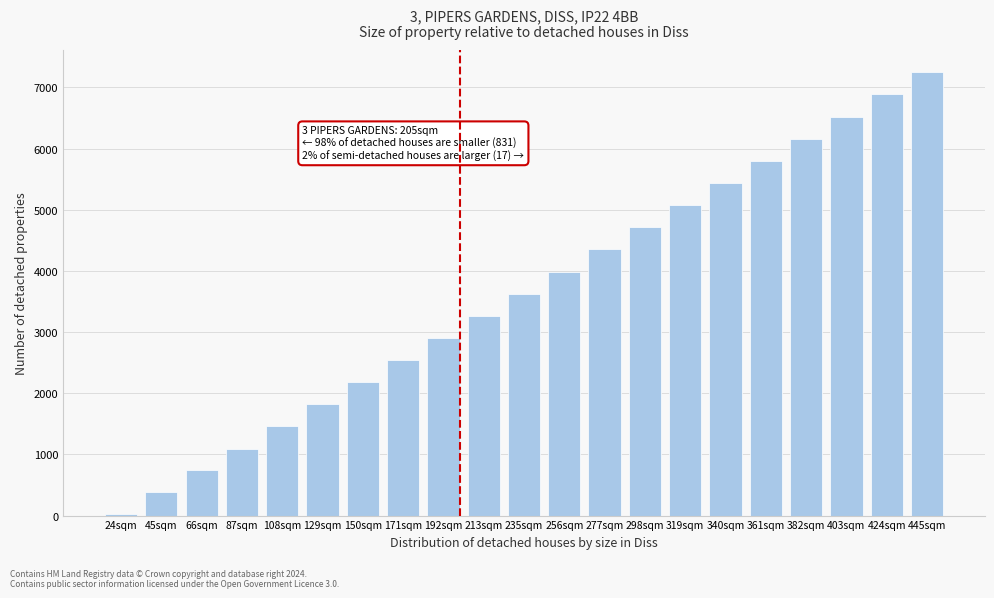

Reading left to right, transcribe all the data shown in this chart.

24	378	737	1096	1458	1821	2183	2542	2907	3267	3628	3988	4353	4716	5076	5437	5802	6162	6520	6886	7247